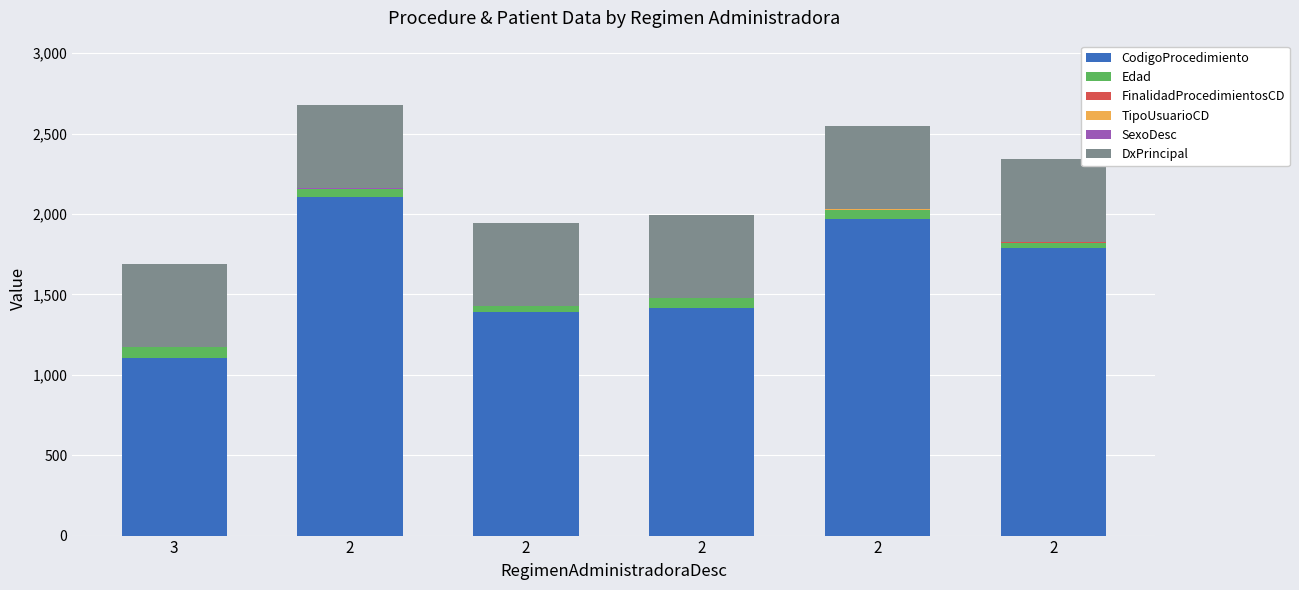

Are the bars grouped side by side (vs. stacked)?

No